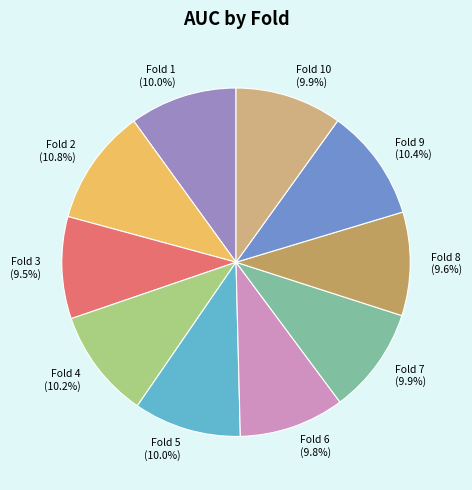

Between Fold 4 and Fold 8, which is larger?

Fold 4